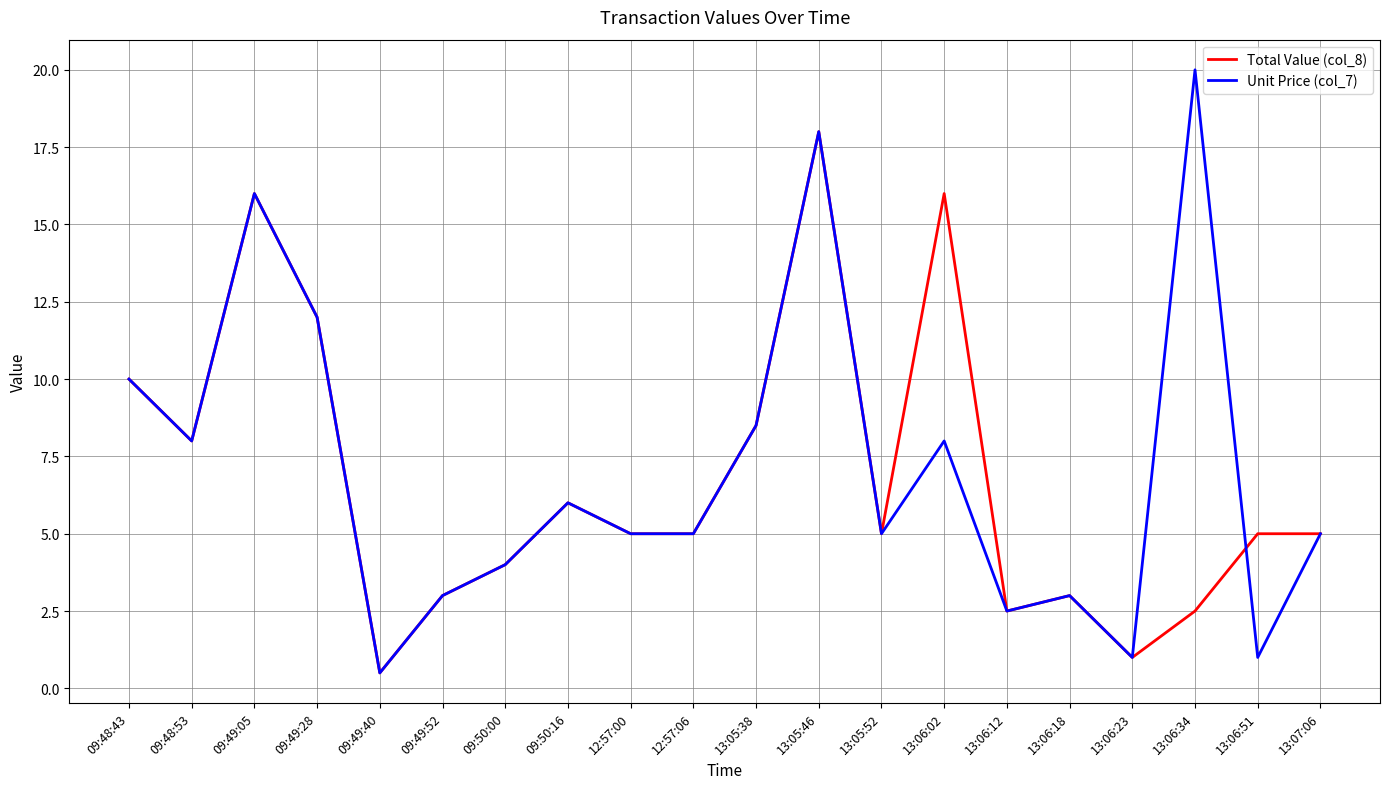

Where is the first local minimum for Total Value (col_8)?

09:48:53